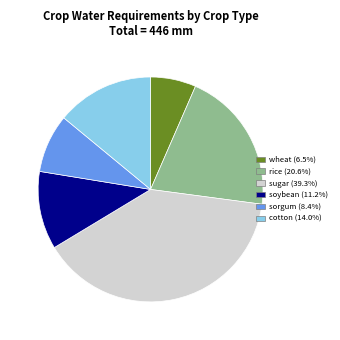

The wheat slice represents 20% of the pie. True or false?

False